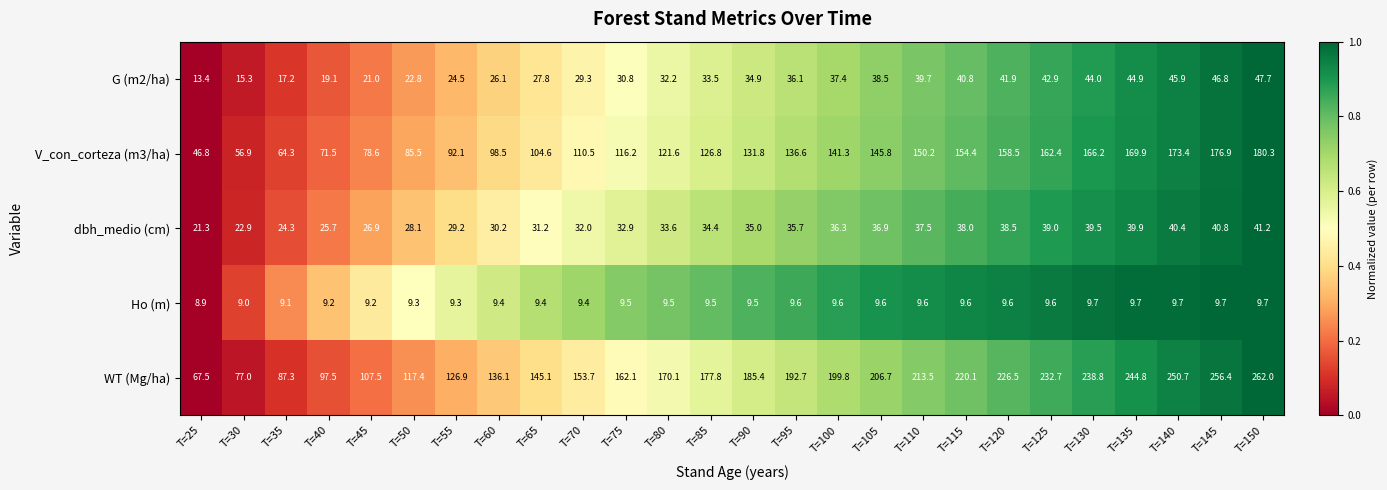

The dbh_medio (cm) series shows 41.9 at T=35. True or false?

False